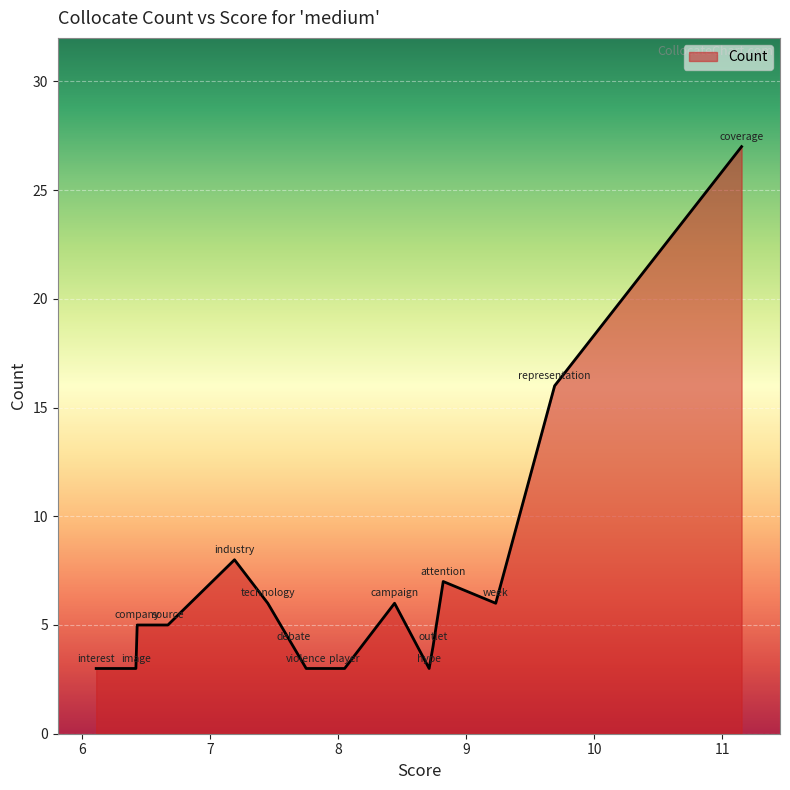

What is the maximum value shown in the chart?

27